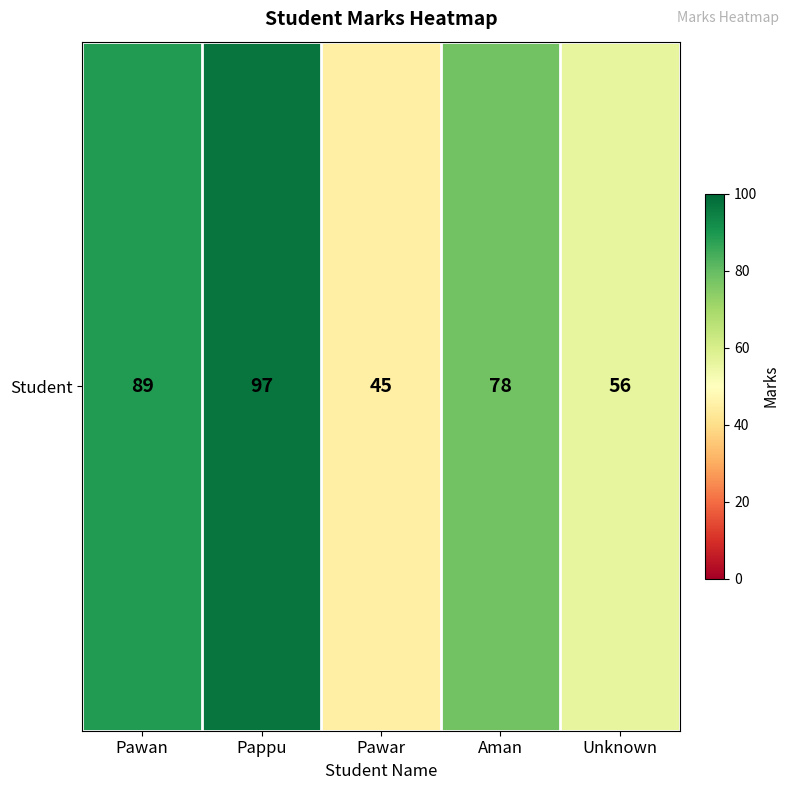

Reading right to left, transcribe all the data shown in this chart.

56	78	45	97	89